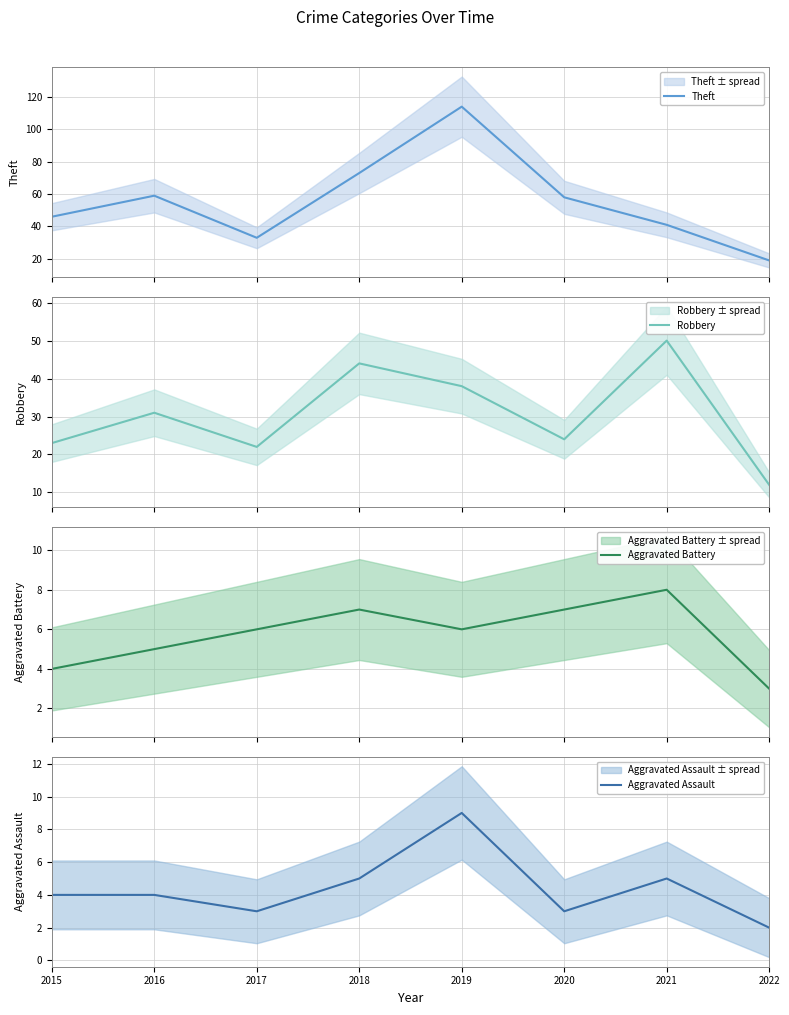

At which label does Aggravated Battery reach its minimum?

2022